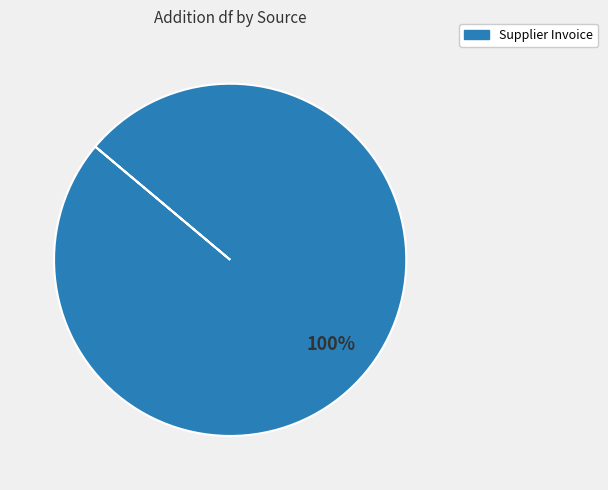

Count the number of slices in the pie.

1